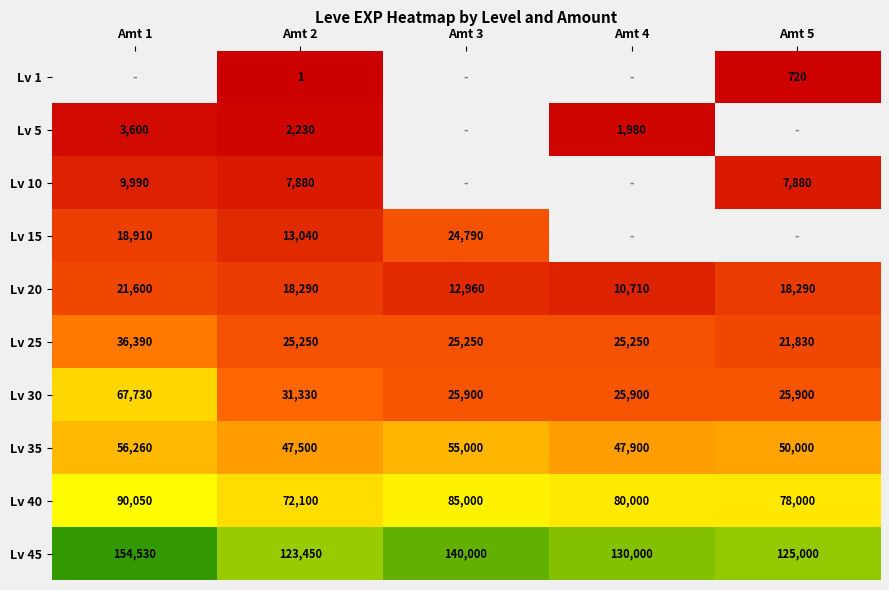

At Amt 2, list the series in order from smallest to largest.

Lv 1, Lv 5, Lv 10, Lv 15, Lv 20, Lv 25, Lv 30, Lv 35, Lv 40, Lv 45